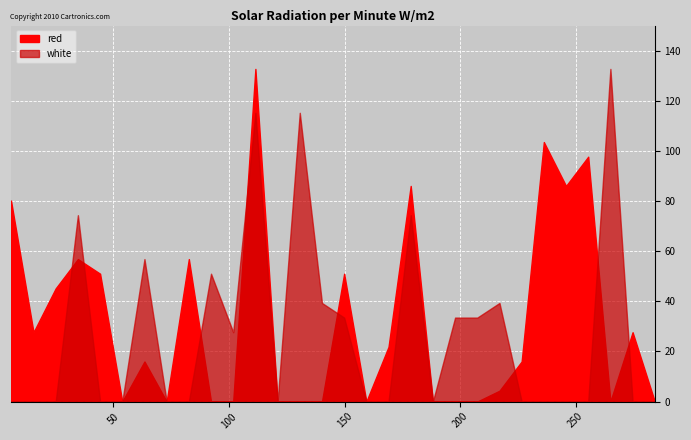

Does the chart display data point markers on the line(s)?

No